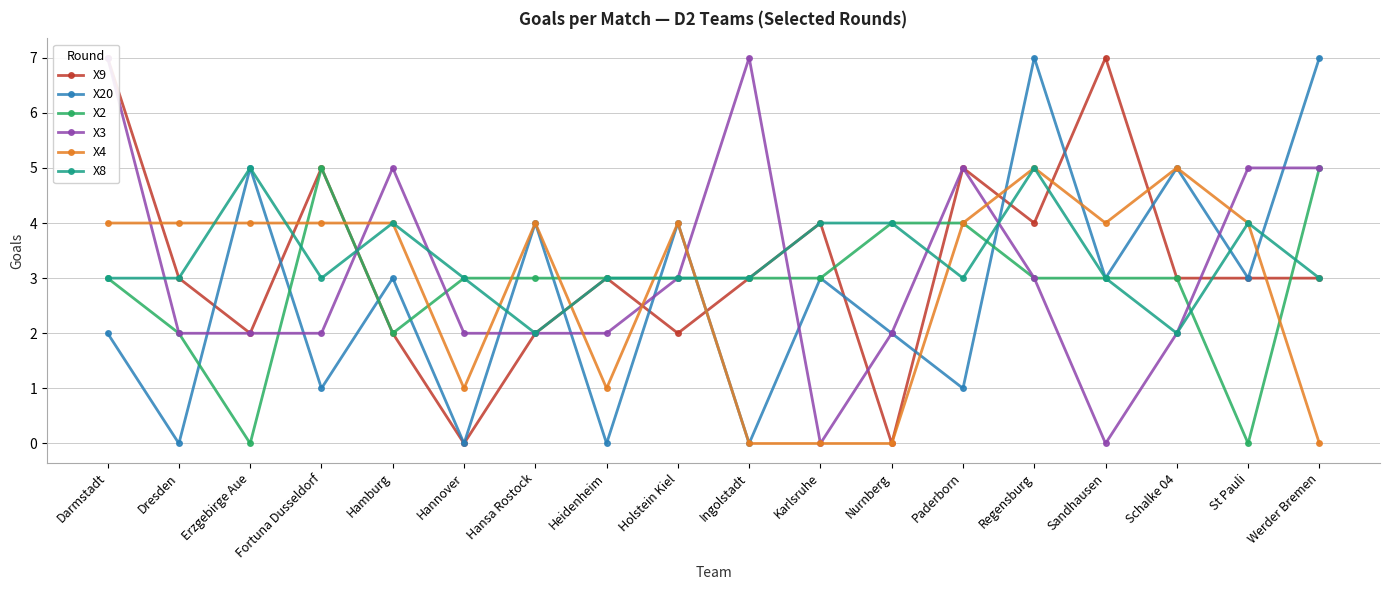

What is the difference between the maximum and minimum values in the X2 series?

5